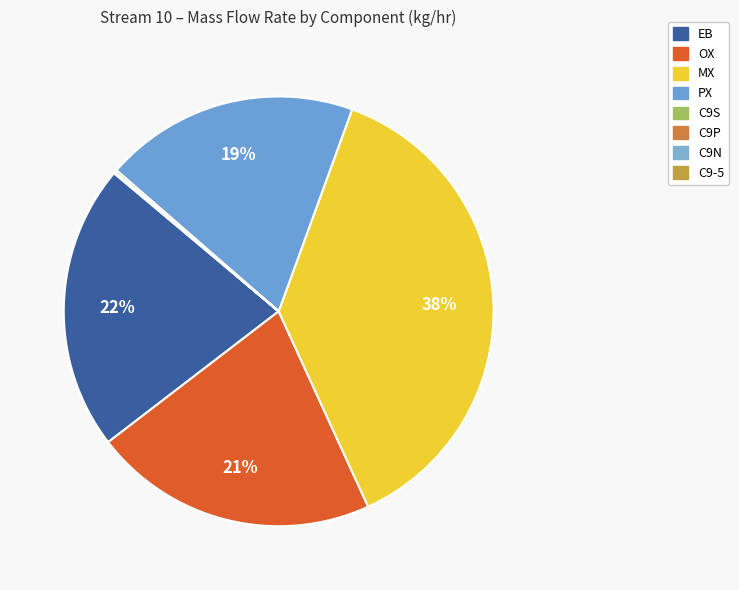

What percentage is NOT represented by OX?

78.6%